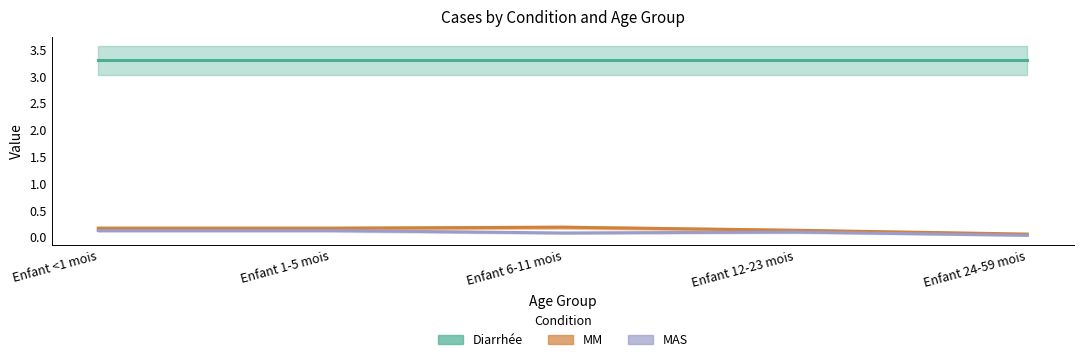

What position from the right is Enfant 24-59 mois?

1